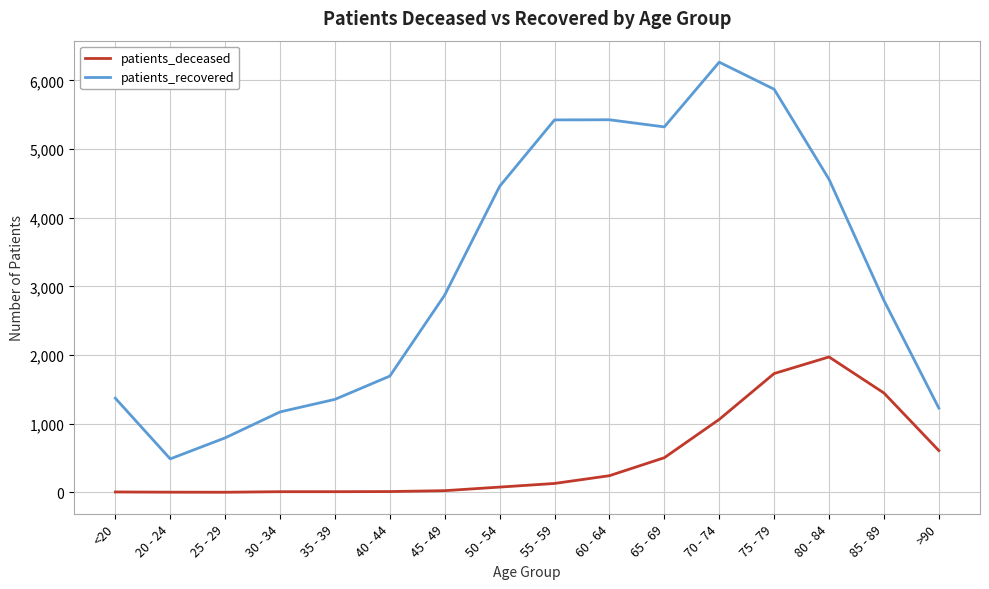

In patients_recovered, how many points are higher than both neighbors (excluding endpoints)?

2